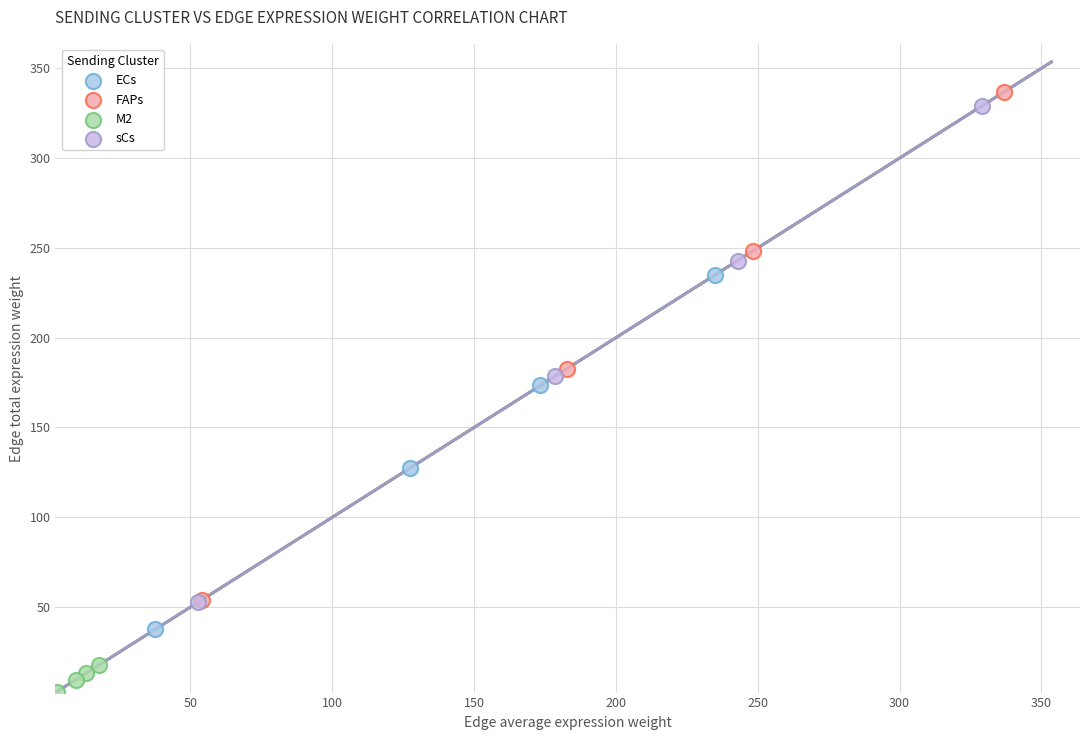

Which series has the largest Y range (max minus min)?

FAPs